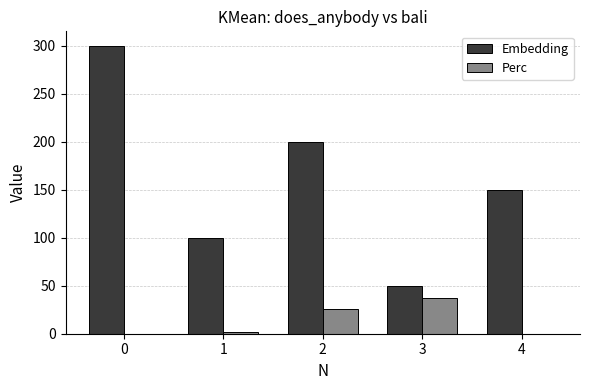

Between 0 and 4, which series saw the biggest shift?

Embedding